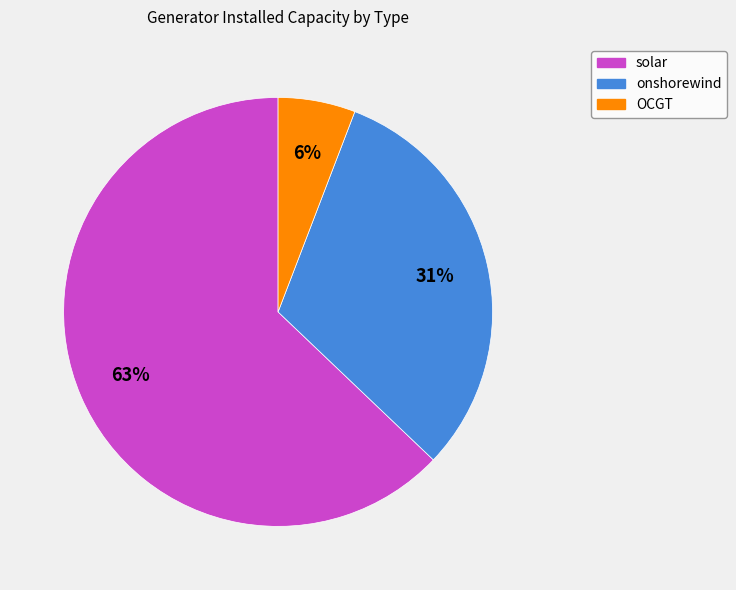

Count the number of slices in the pie.

3